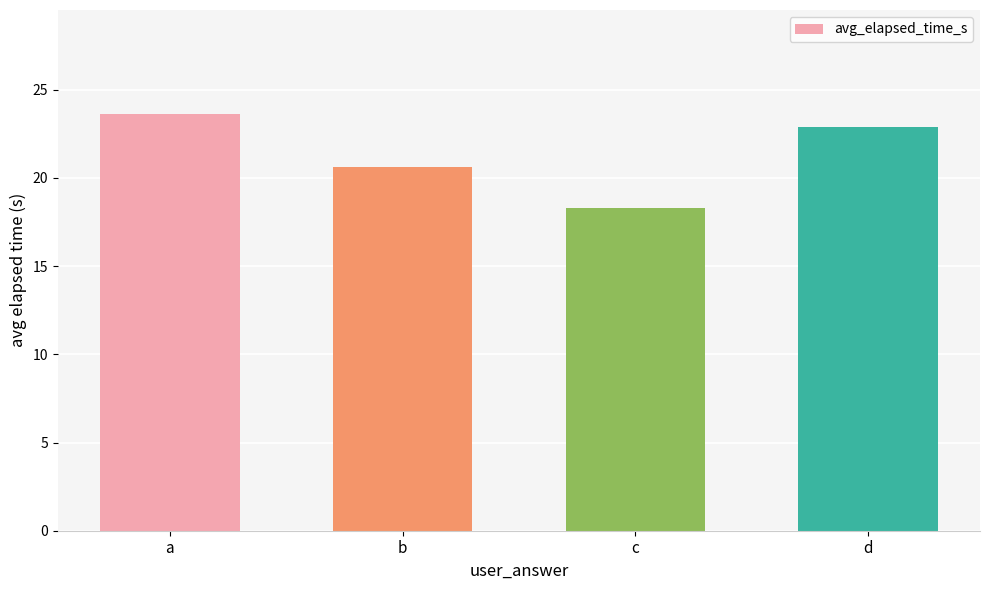

Reading left to right, what are all the values shown in this chart?

a=23.6	b=20.6	c=18.3	d=22.9